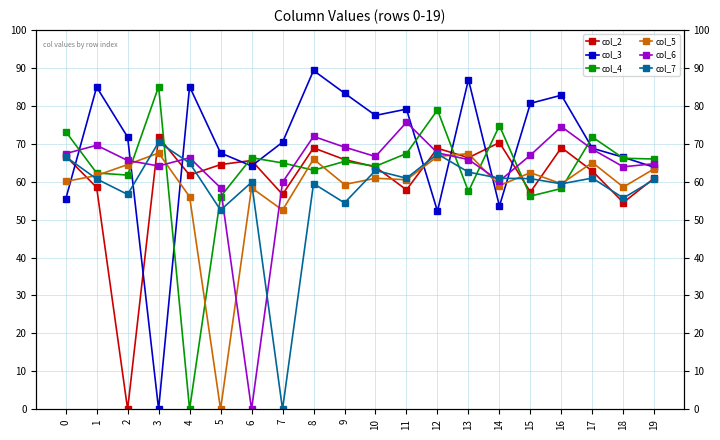

At 6, list the series in order from largest to smallest.

col_4, col_2, col_3, col_7, col_5, col_6